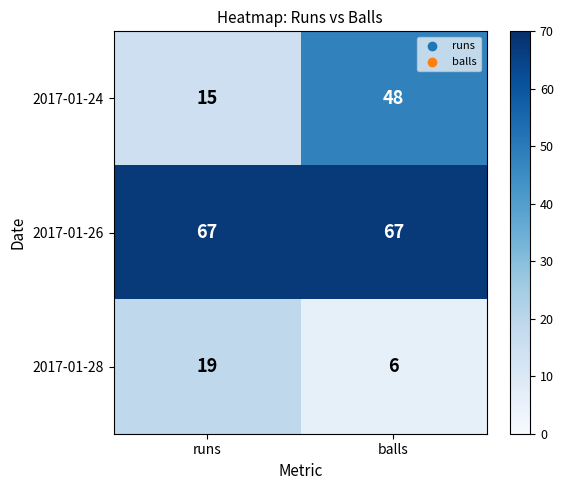

What value does the 2017-01-24 series have at balls?

48